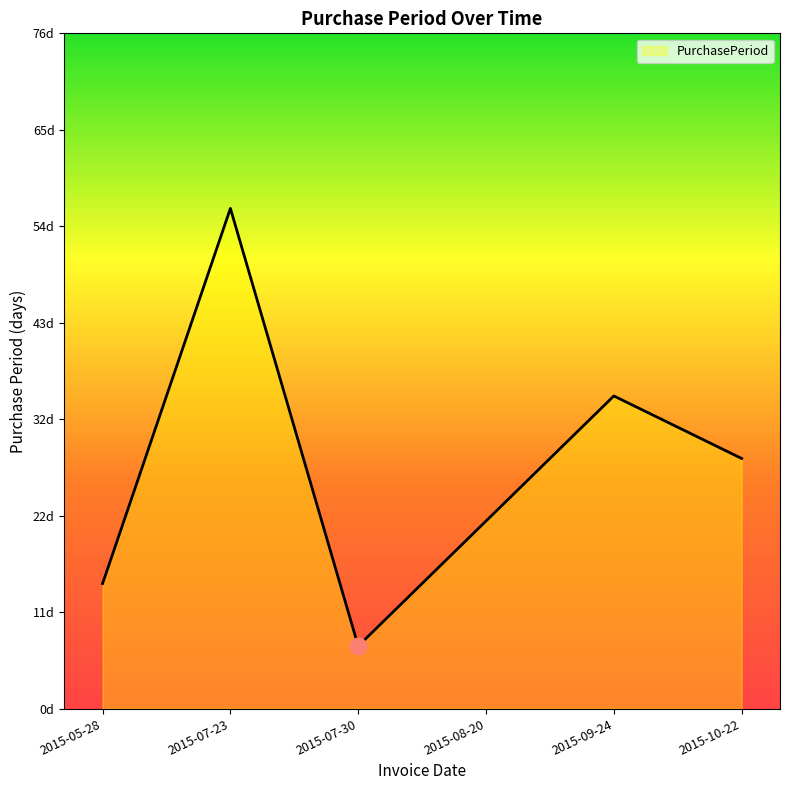

Which category has the lowest value across all series?

2015-07-30